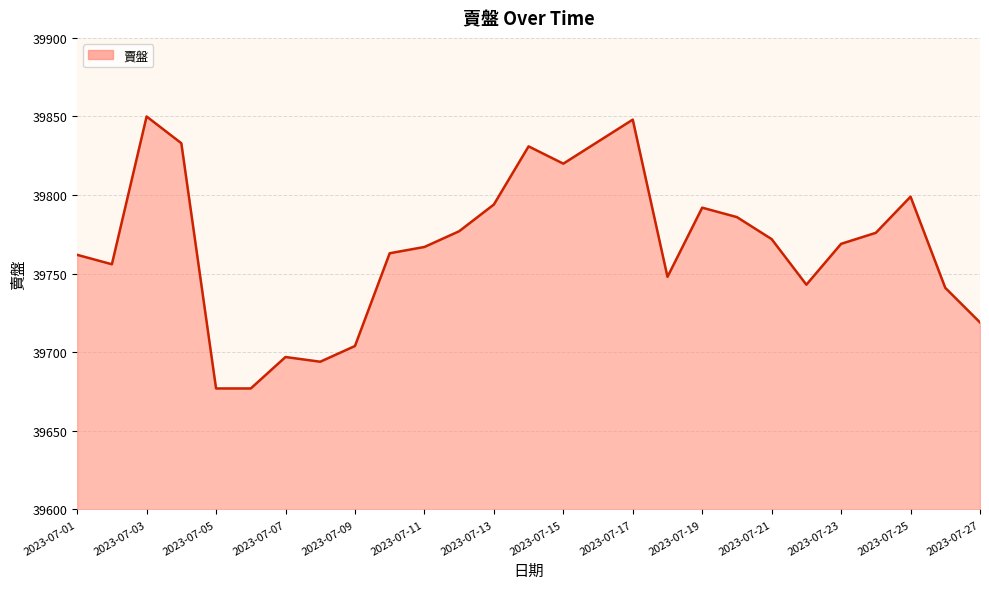

What is the difference between the maximum and minimum values?

173